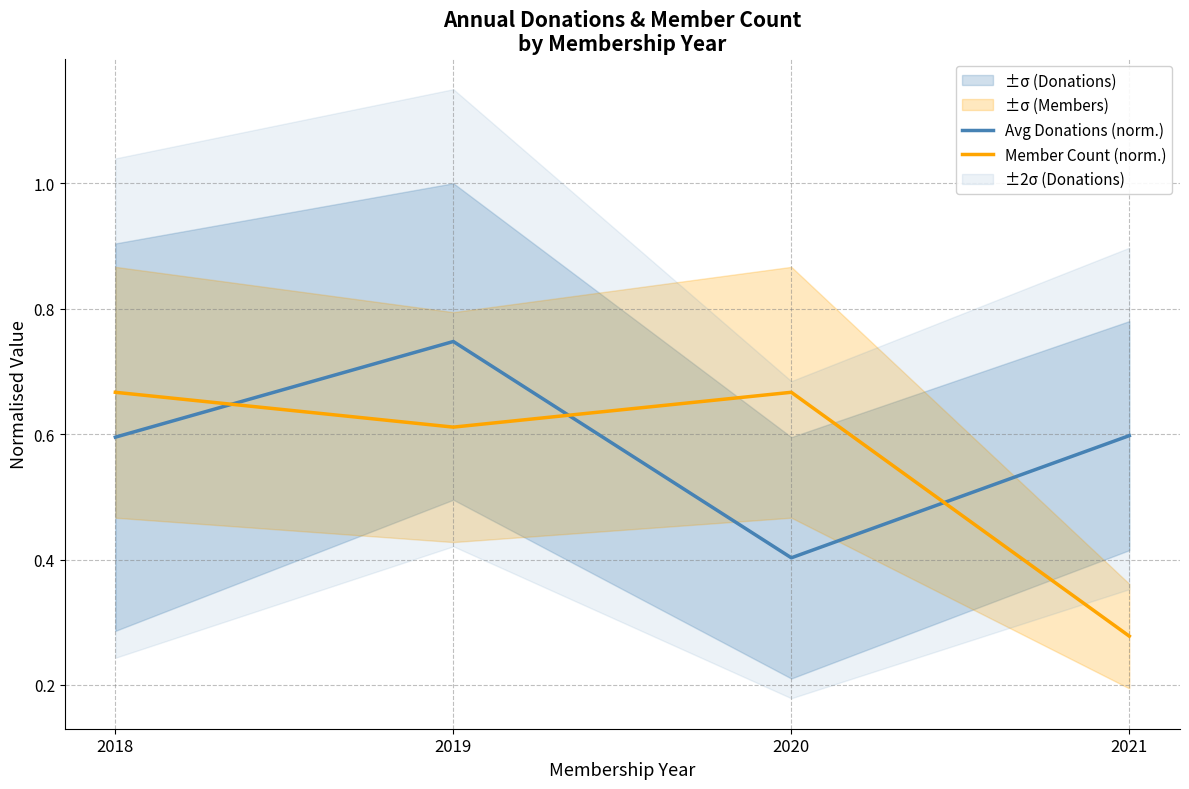

True or false: Member Count (norm.) has more than 1 points higher than both neighbors.

False